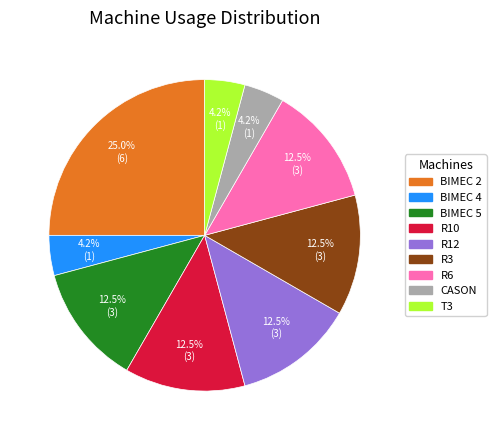

What portion of the pie excludes R3?

87.5%